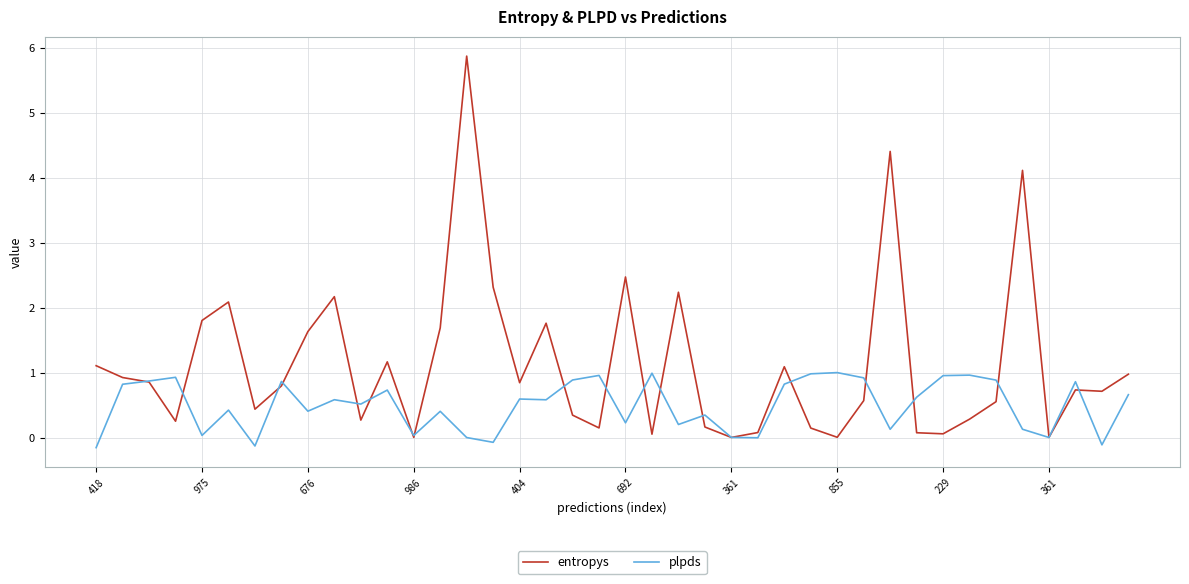

Which series has the largest total across all categories?

entropys